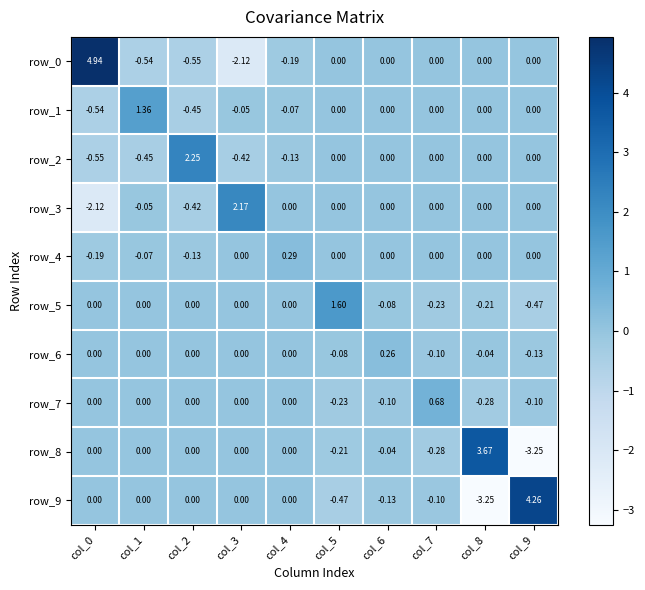

Which series has the largest total across all categories?

row_0